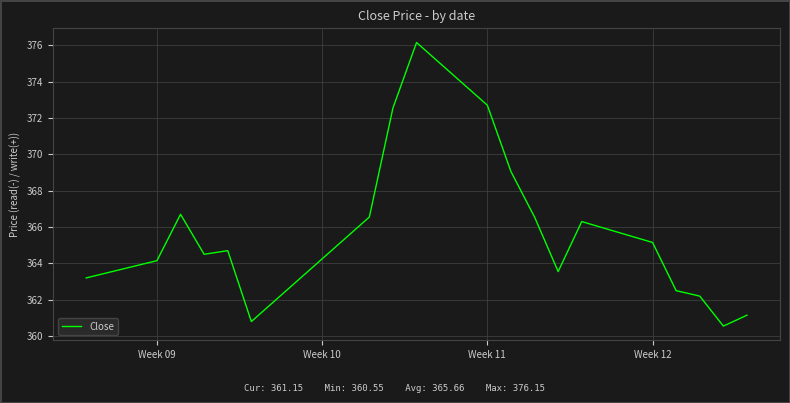

What is the minimum value shown in the chart?

360.6